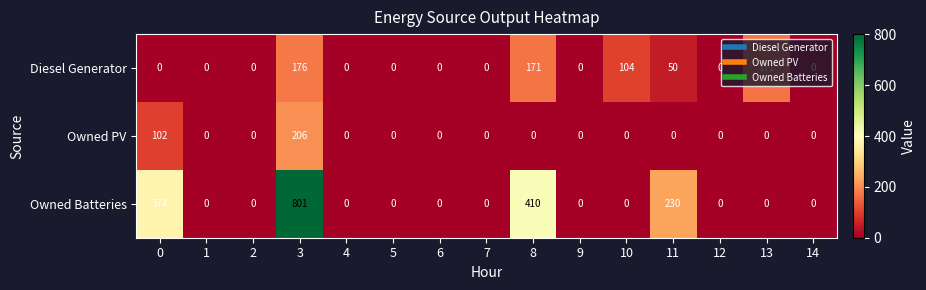

Rank the series by their average value, from lowest to highest.

Owned PV, Diesel Generator, Owned Batteries